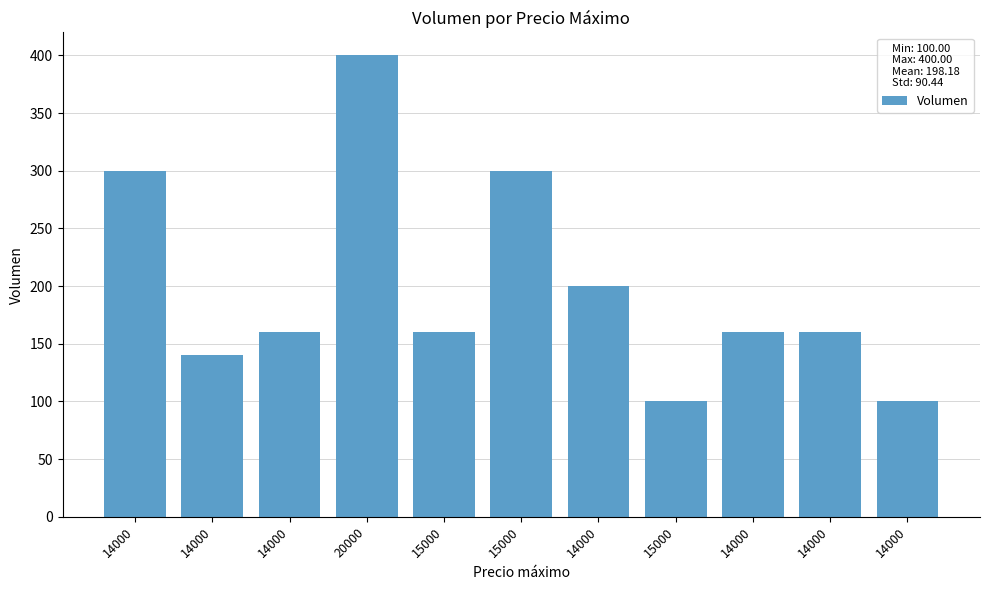

Reading left to right, what are all the values shown in this chart?

300	140	160	400	160	300	200	100	160	160	100